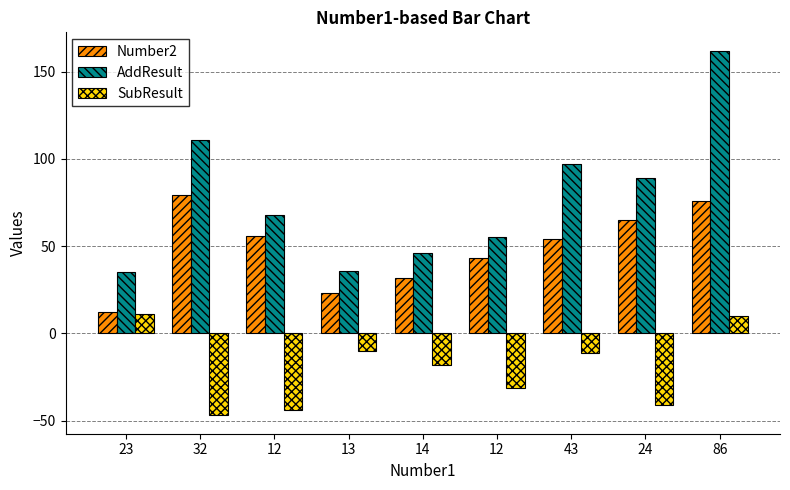

What are all the series names shown in the legend?

Number2, AddResult, SubResult